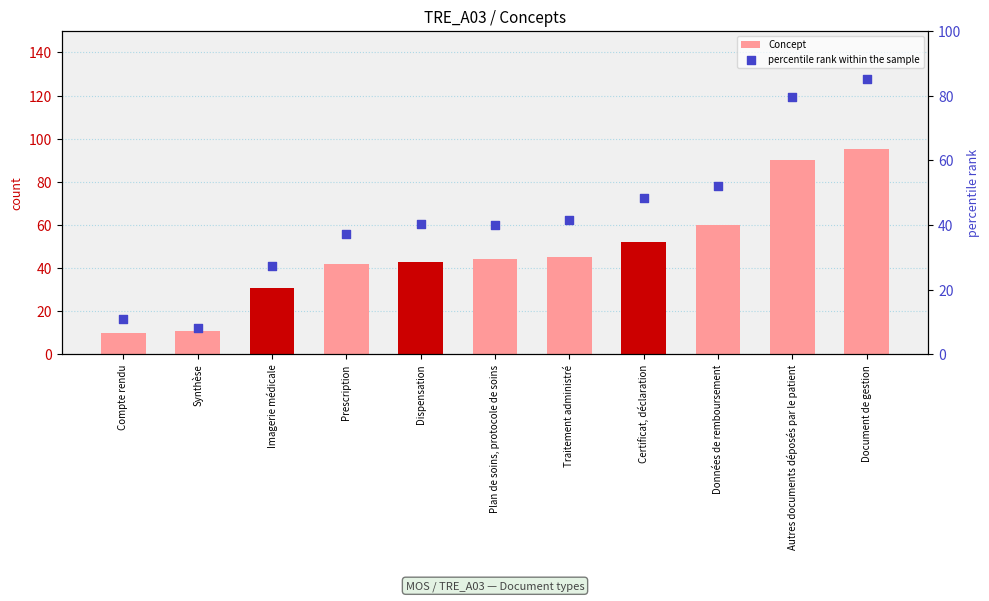

What is the total value across all series at Traitement administré?

86.4